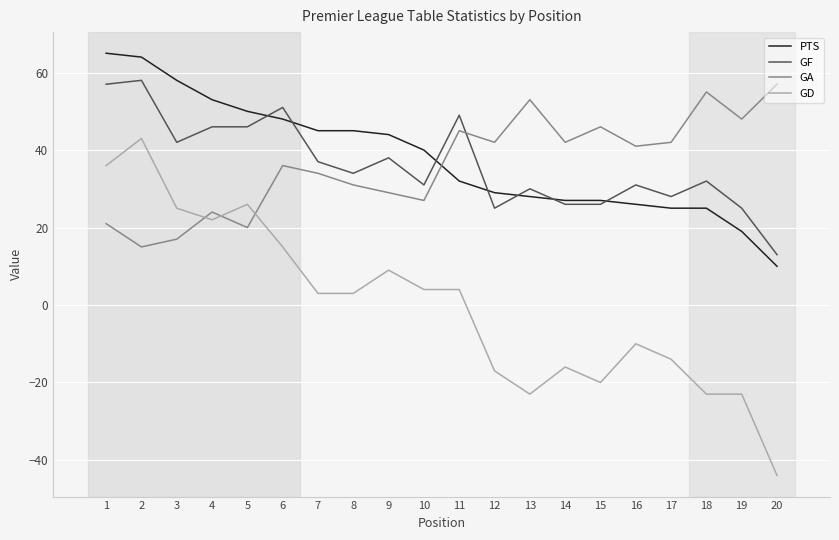

What is the difference between the second highest and minimum values in the GD series?

80